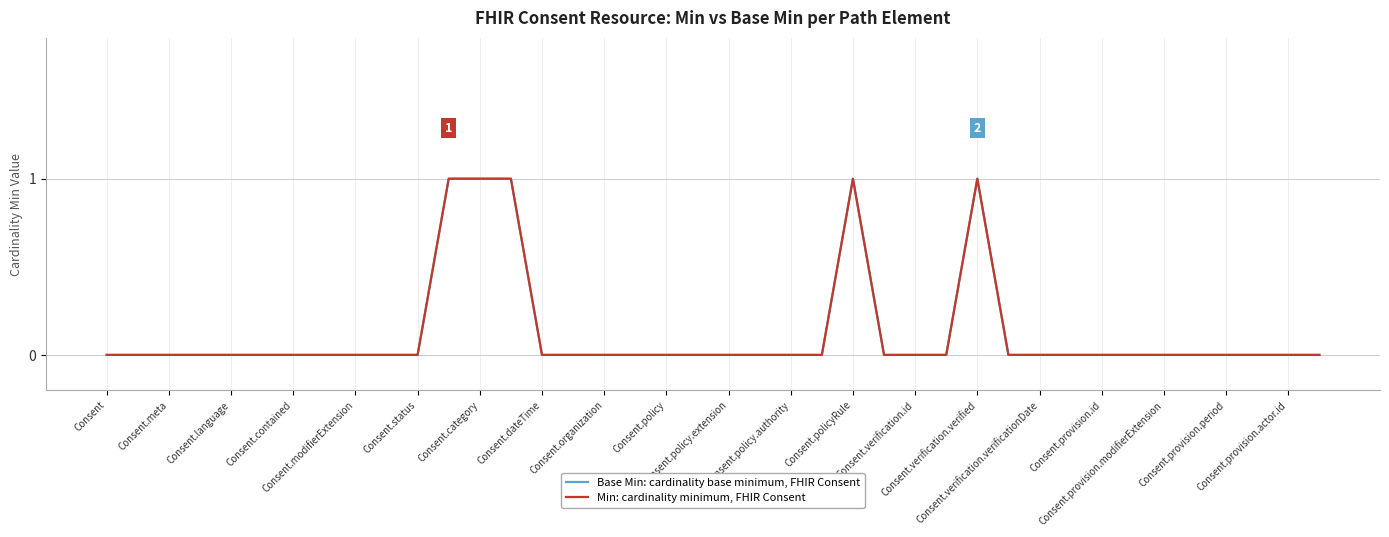

Is this an area chart (filled region under the line)?

No